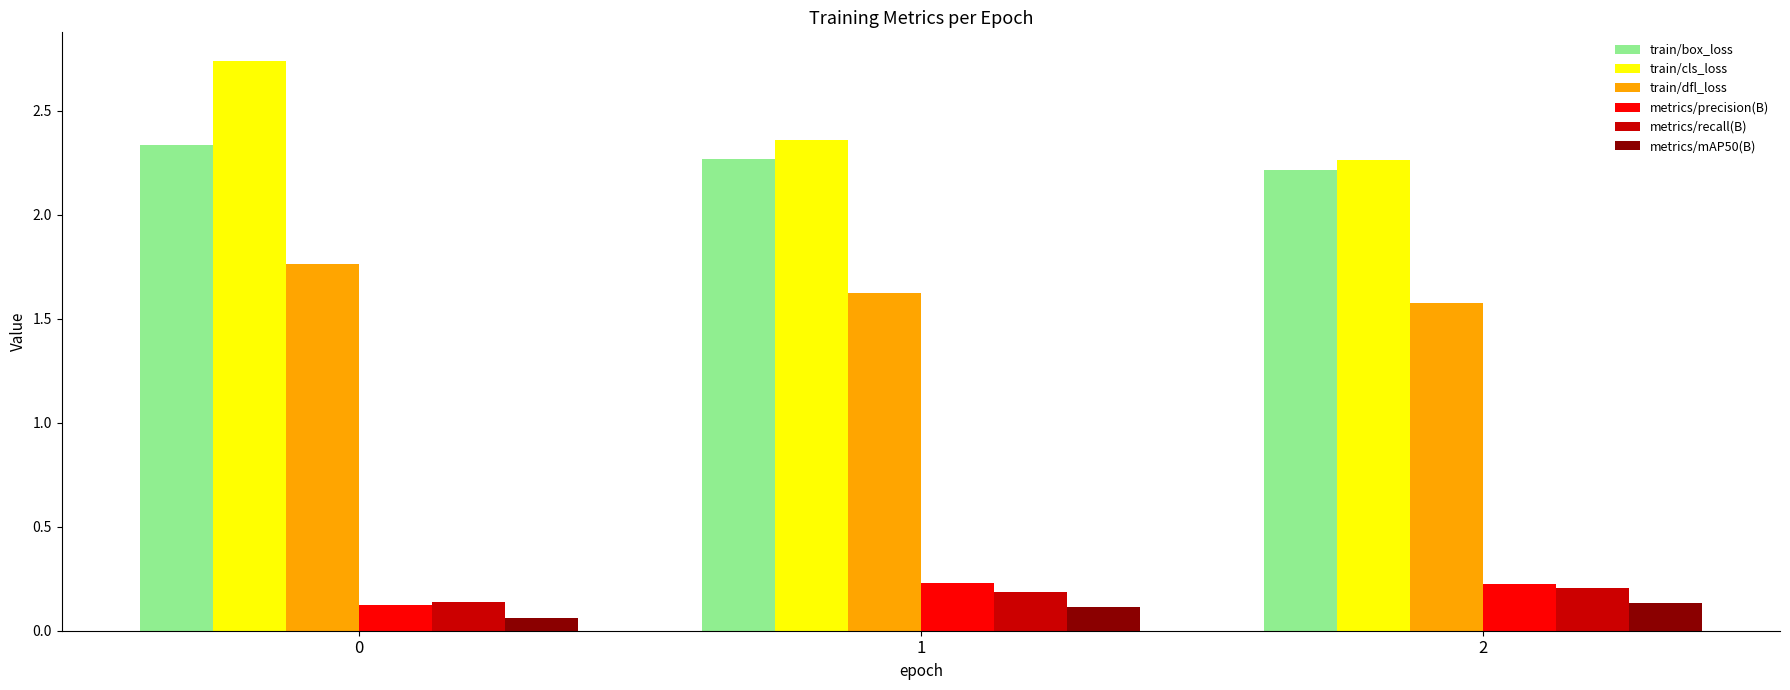

How many bars are there in total?

18